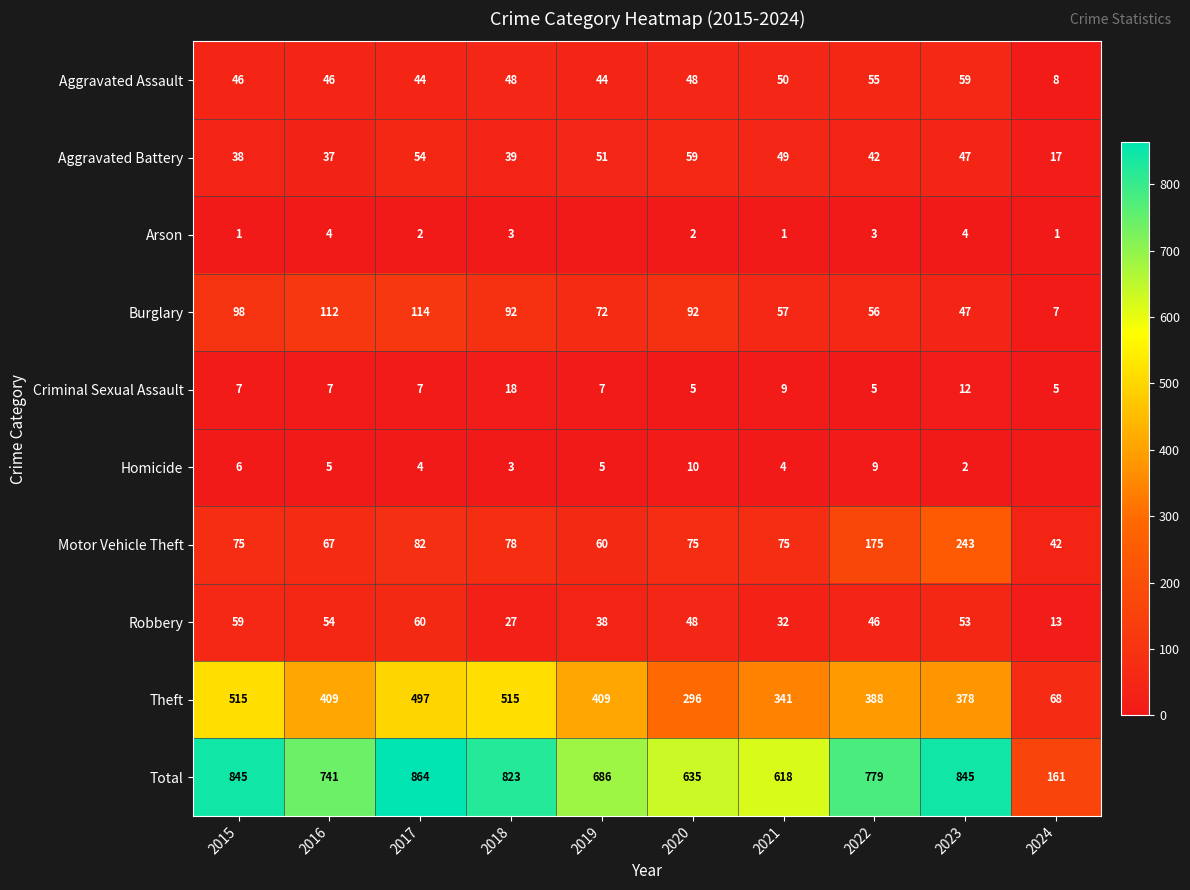

Count the number of categories in the chart.

10